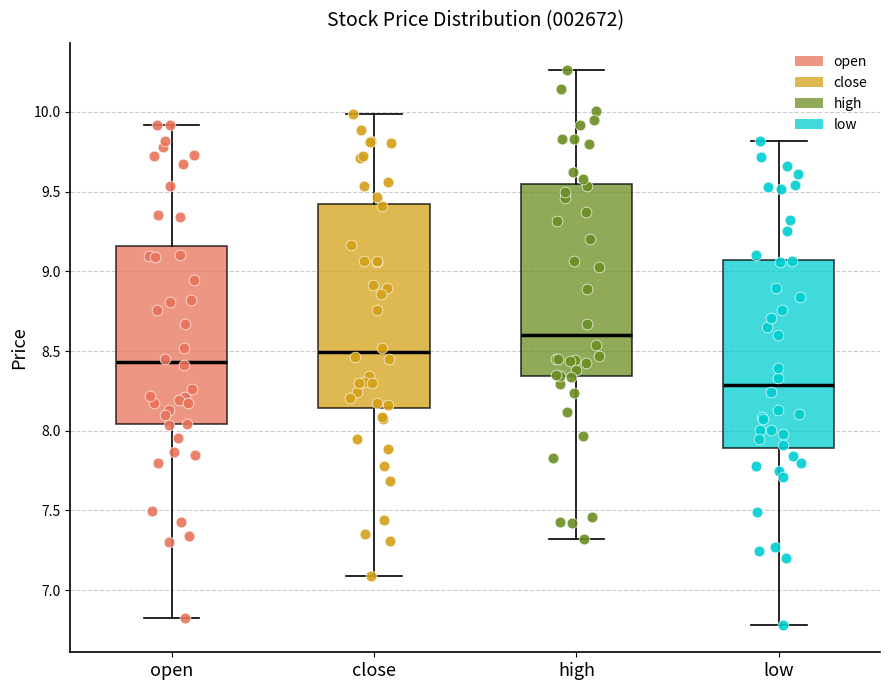

Reading left to right, transcribe this box plot: for each box, give where its median line is, the range the box spans, and where its two whiskers end, as read against the y-axis. The values are not printed on the chart, so give them approximately, as read against the axis.

open: median 8.45, box 8.05 to 9.15, whiskers 6.80 to 9.90
close: median 8.50, box 8.15 to 9.40, whiskers 7.10 to 10.00
high: median 8.60, box 8.35 to 9.55, whiskers 7.30 to 10.25
low: median 8.30, box 7.90 to 9.05, whiskers 6.80 to 9.80